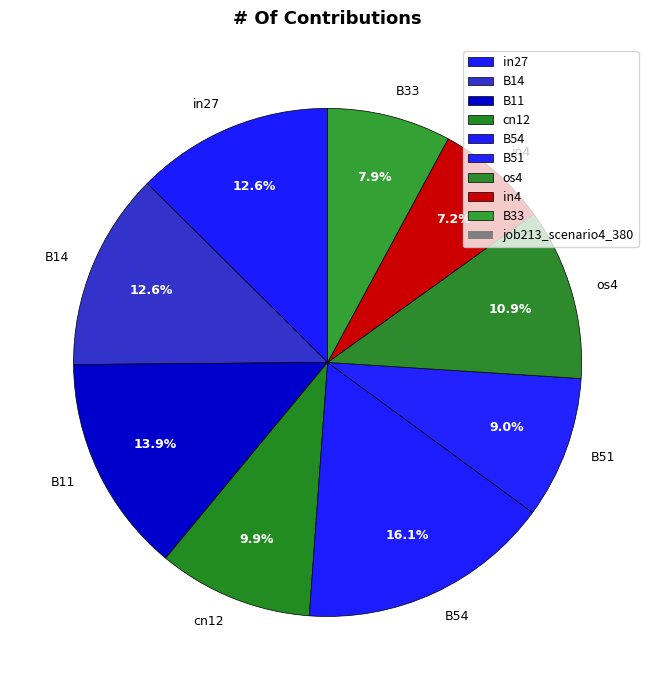

To the nearest percent, what percentage of the pie is B51?

9%